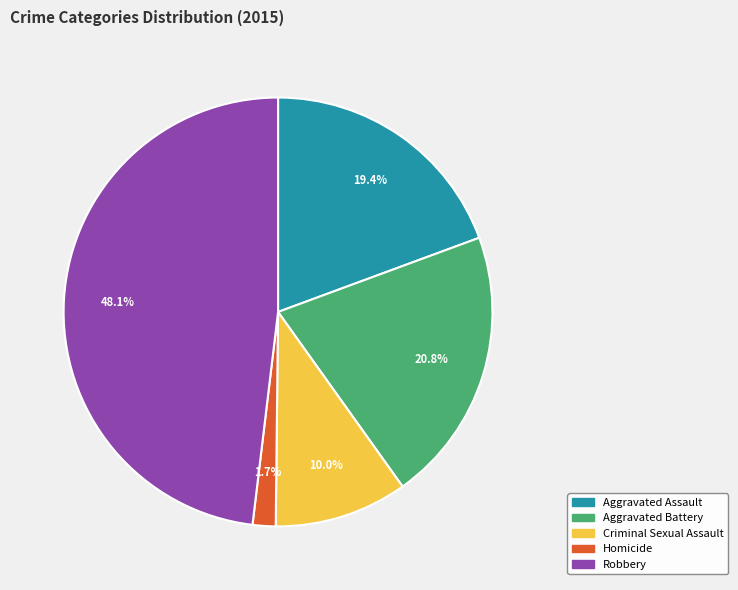

How many slices are in this pie chart?

5